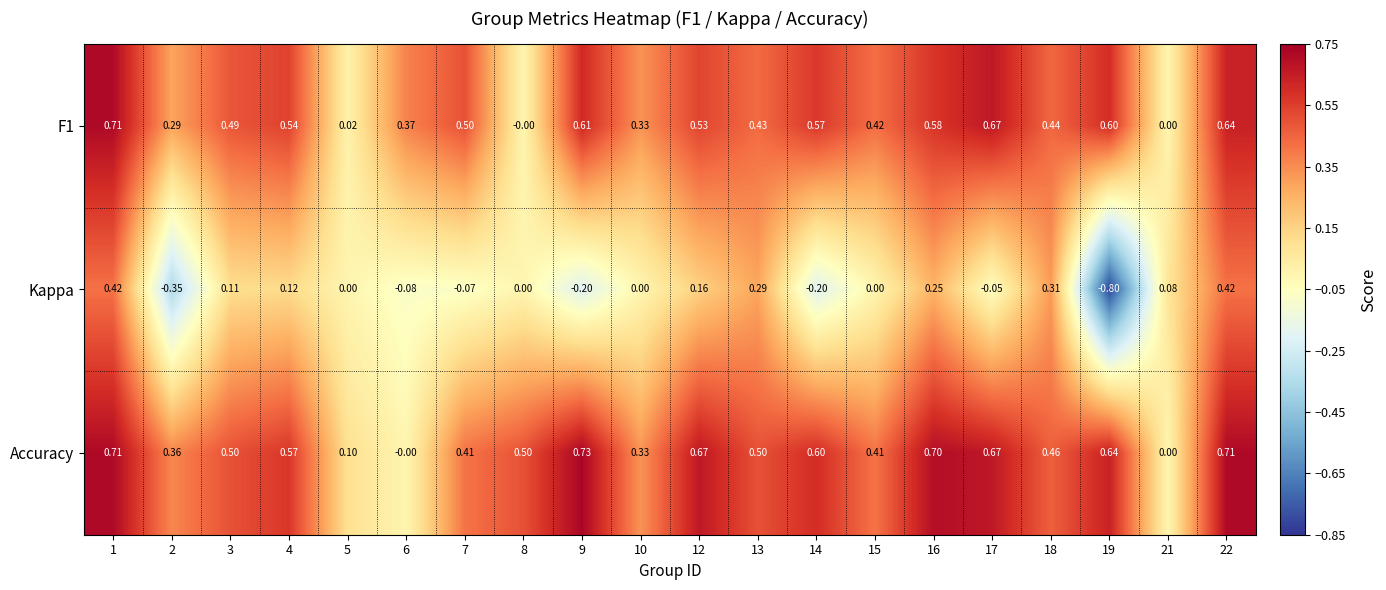

Which series has the largest total across all categories?

Accuracy